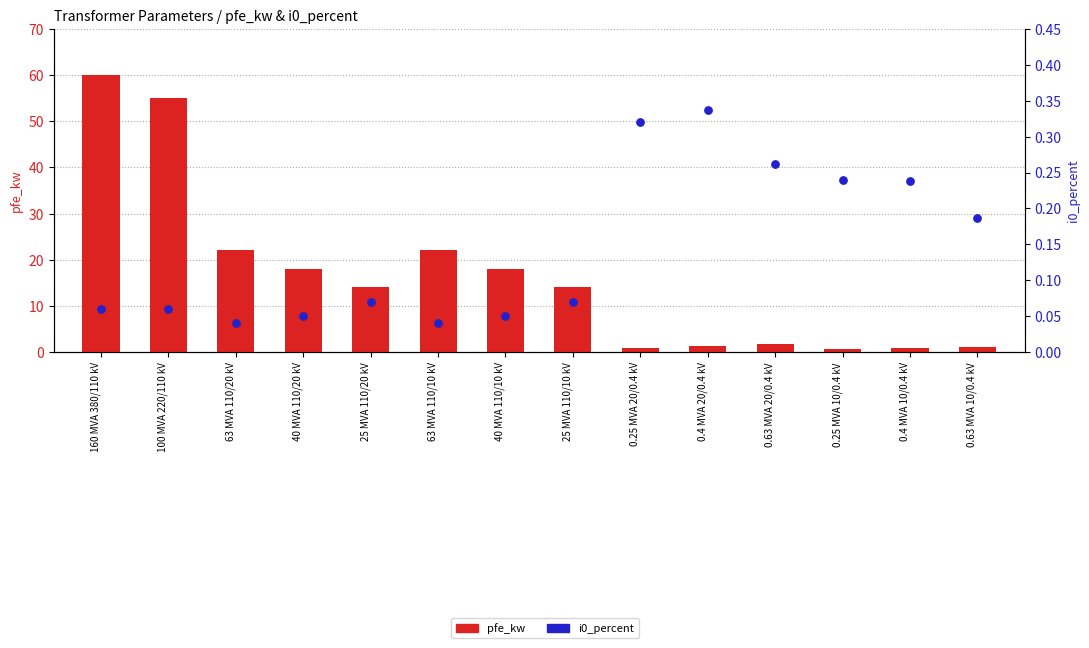

Is the value of pfe_kw at 0.63 MVA 20/0.4 kV greater than the value of i0_percent at 40 MVA 110/10 kV?

Yes